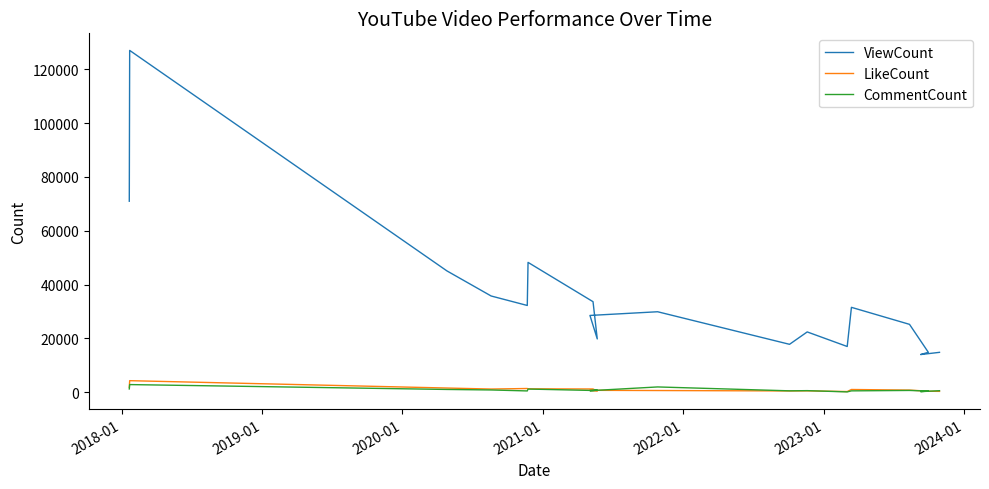

True or false: LikeCount and ViewCount intersect in this chart.

False